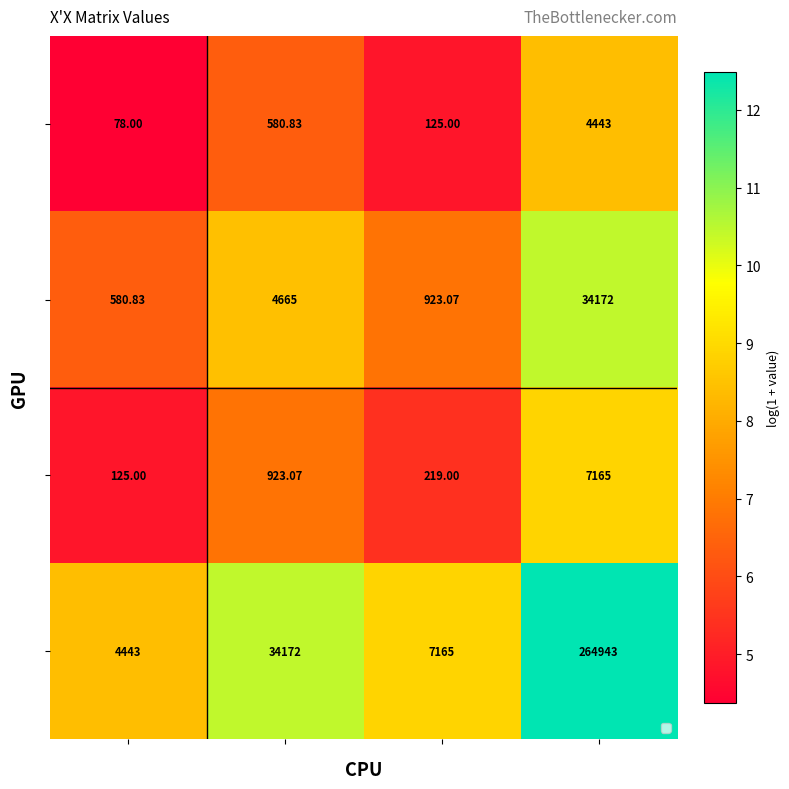

At which category is the sum across all series the highest?

3